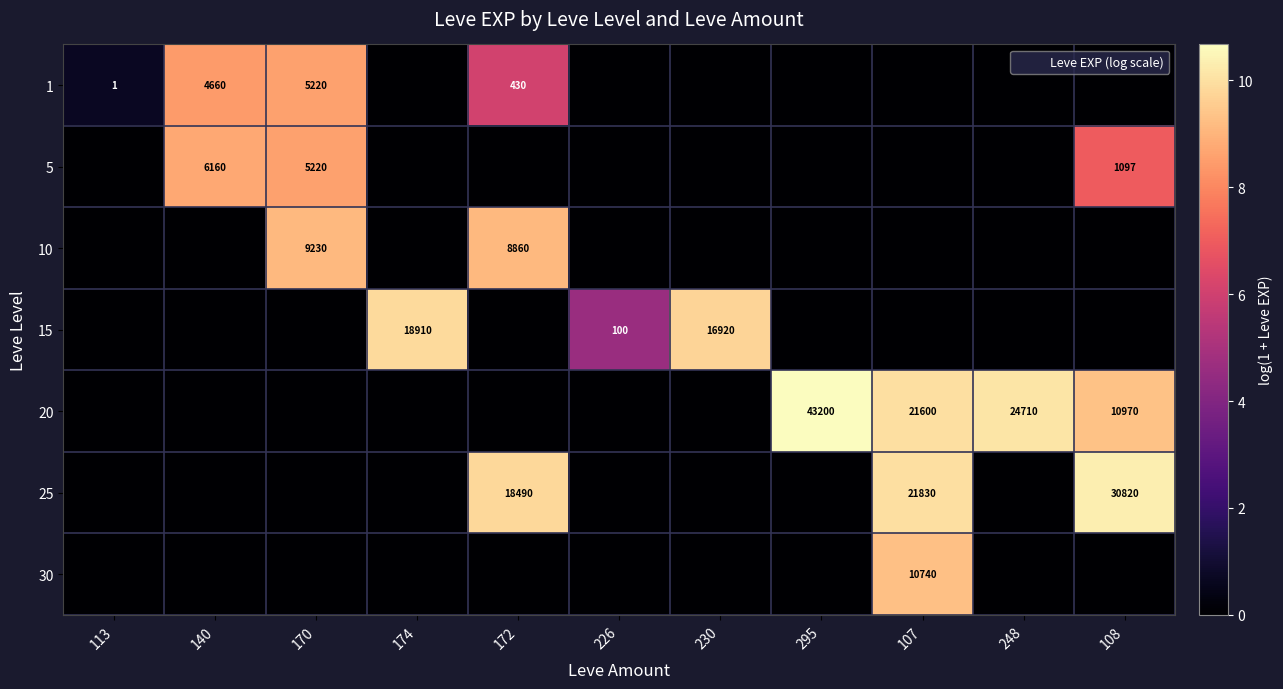

Where is 10 nearest to the value 4?

113